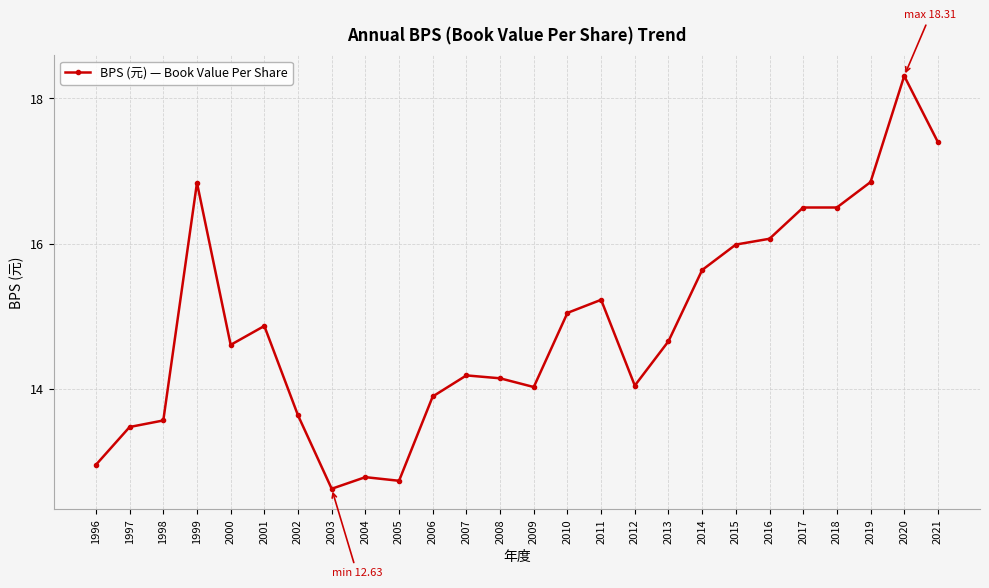

What is the change in value from 2005 to 2014?

+2.9